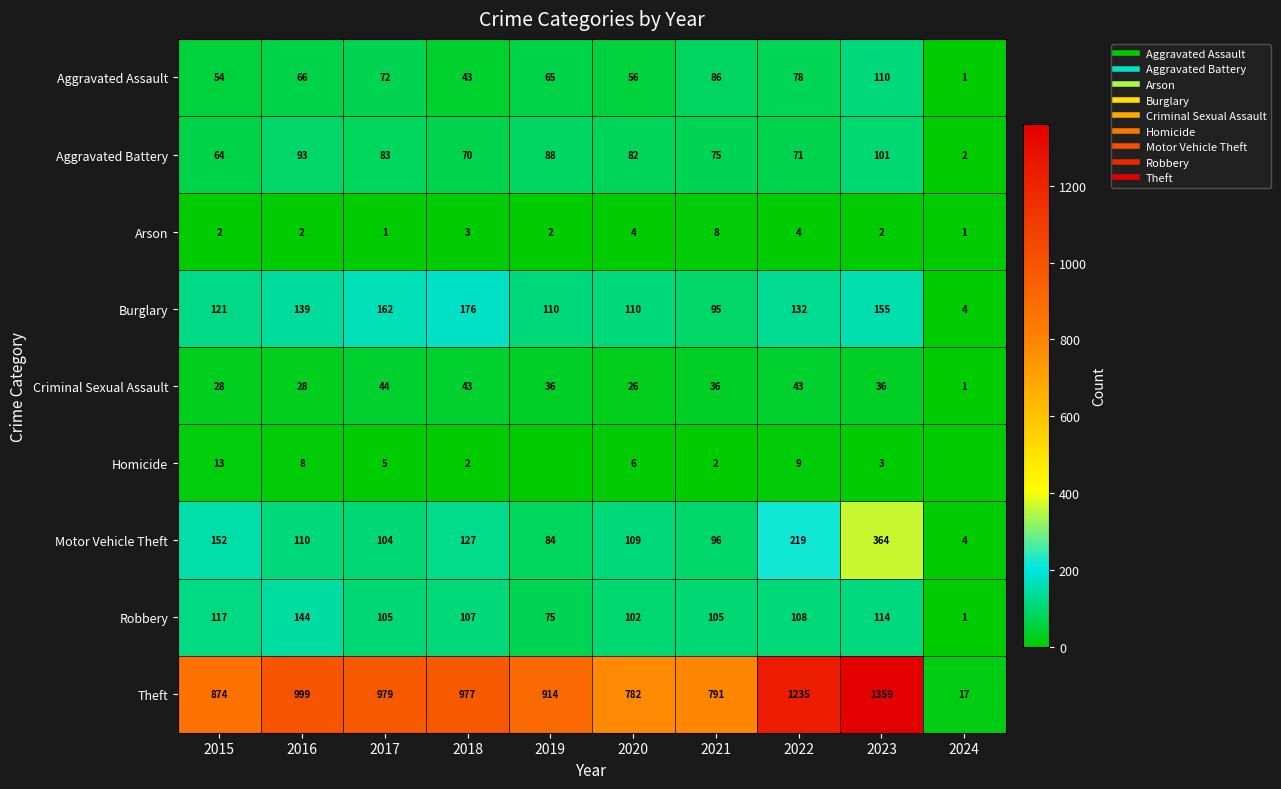

What is the average value of the Burglary series?

120